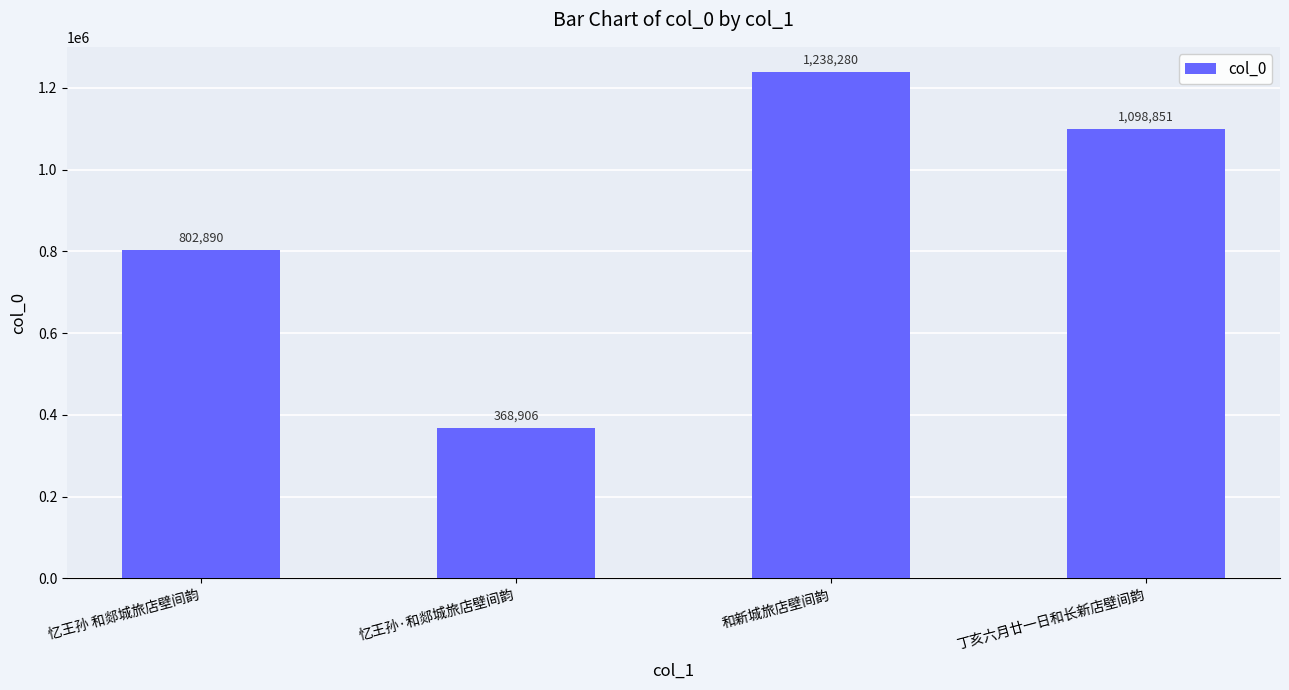

Reading left to right, what are all the values shown in this chart?

忆王孙 和郯城旅店壁间韵=802890	忆王孙·和郯城旅店壁间韵=368906	和新城旅店壁间韵=1238280	丁亥六月廿一日和长新店壁间韵=1098851